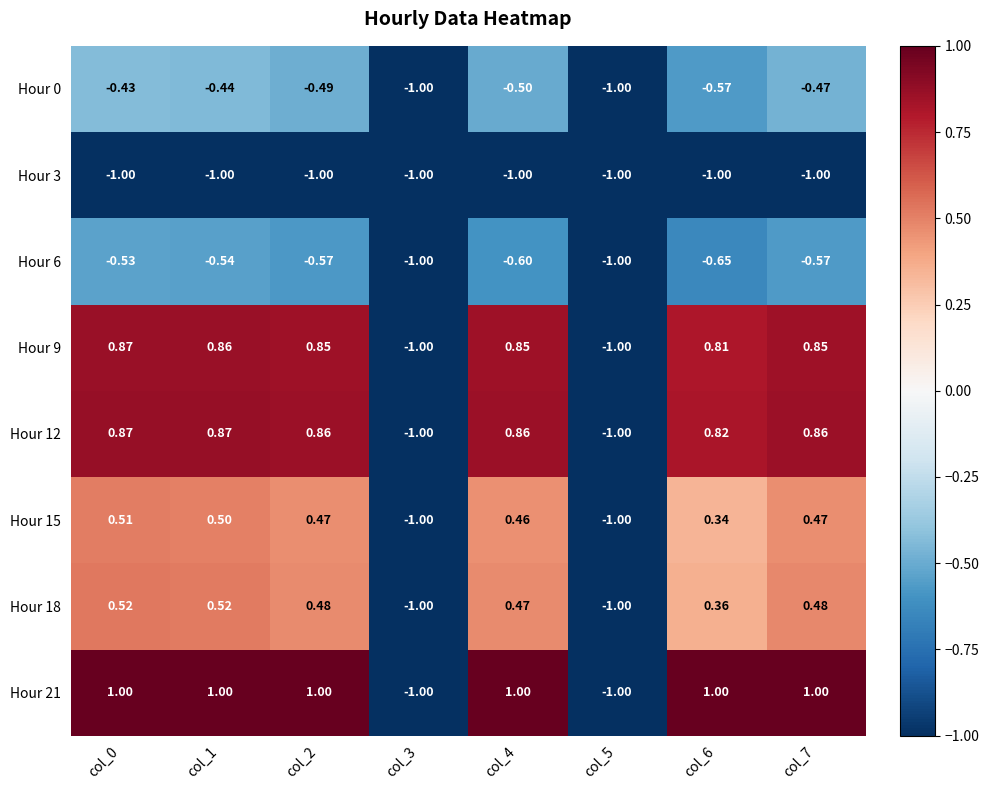

Which series has the largest total across all categories?

Hour 21